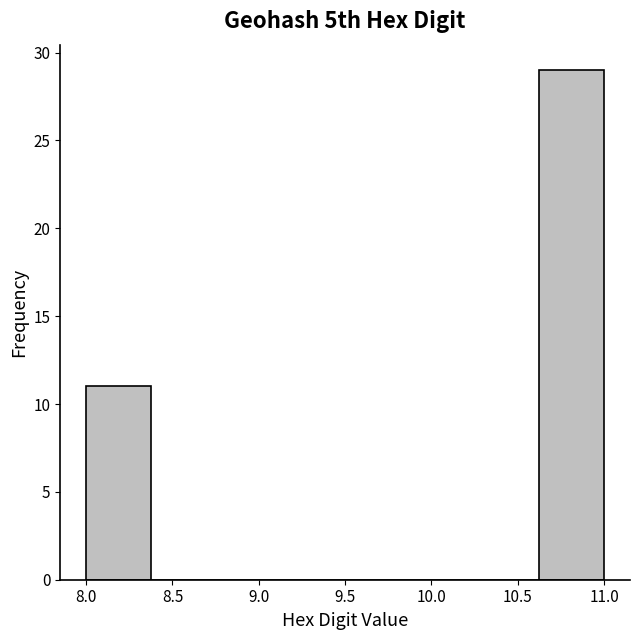

Reading left to right, transcribe this chart: for each bar, give the range it covers on the x-axis and its height. Neither the bar edges nor the heights are printed on the chart, so give them approximately, as read against the axes.

8.000 to 8.375: 11
8.375 to 8.750: 0
8.750 to 9.125: 0
9.125 to 9.500: 0
9.500 to 9.875: 0
9.875 to 10.250: 0
10.250 to 10.625: 0
10.625 to 11.000: 29